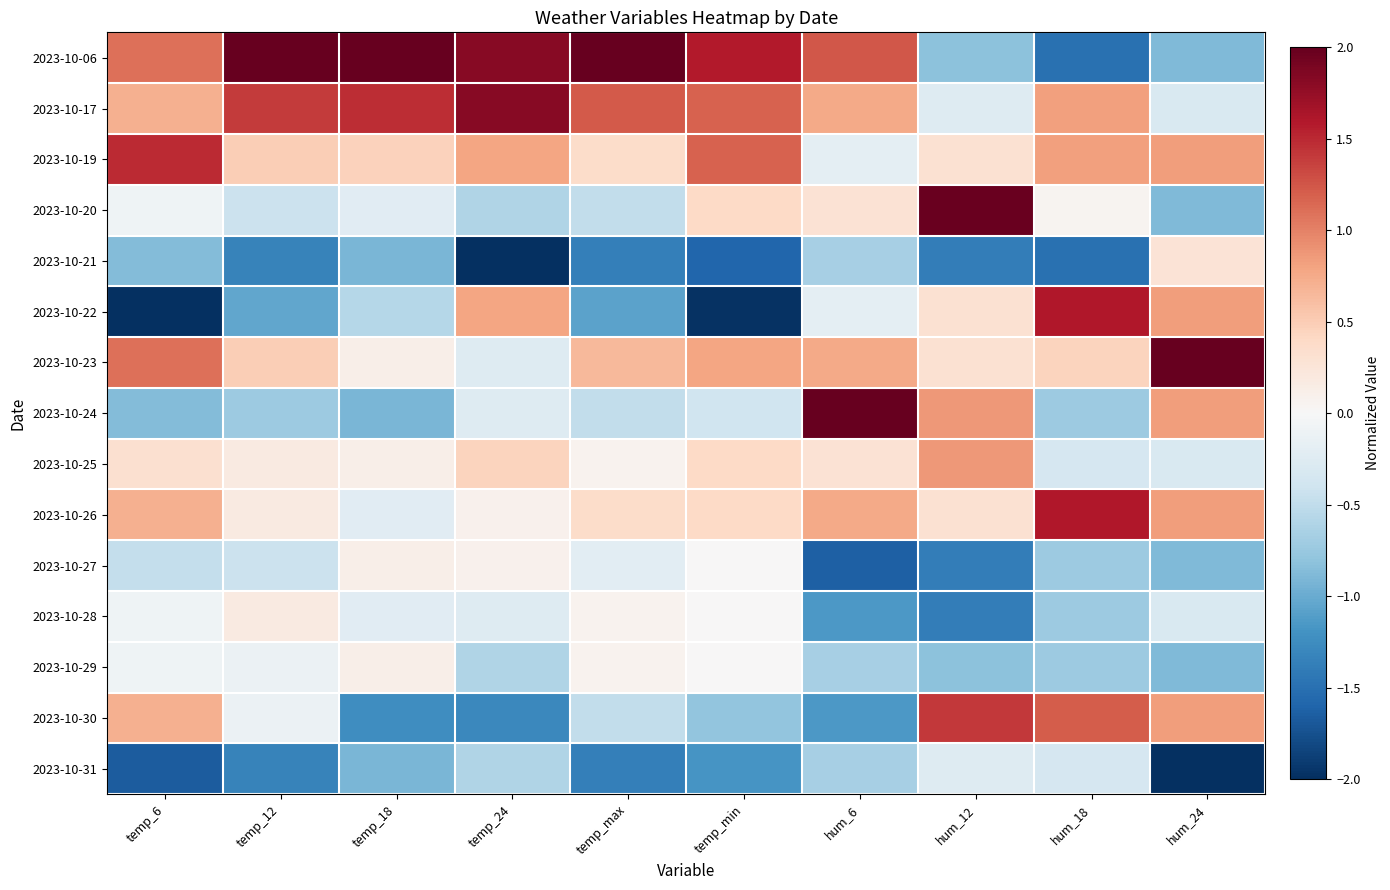

Between temp_24 and hum_18, which series saw the biggest shift?

2023-10-06